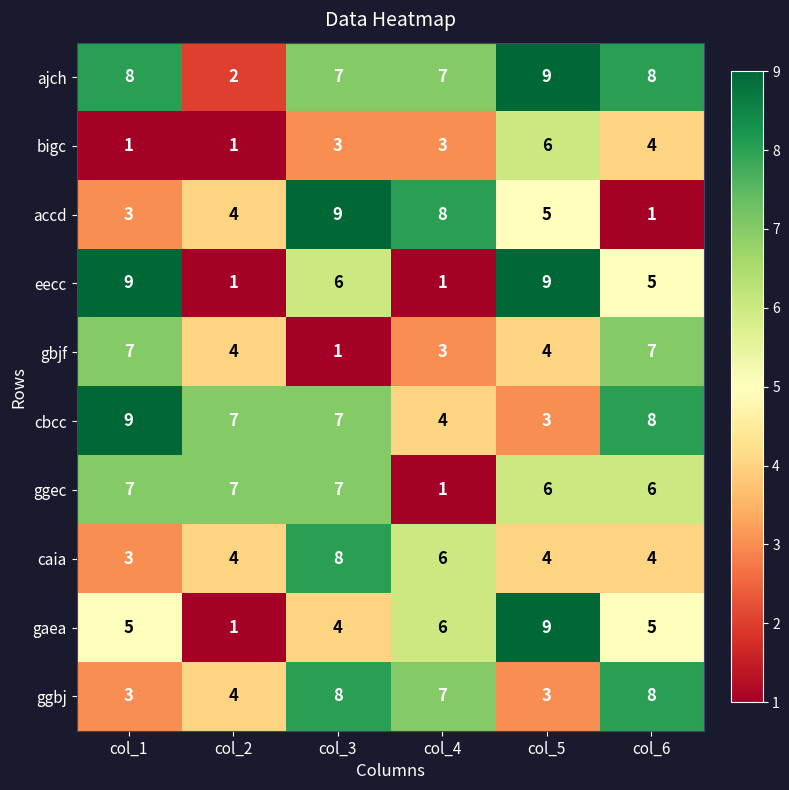

The value of eecc at col_4 is 1. True or false?

True